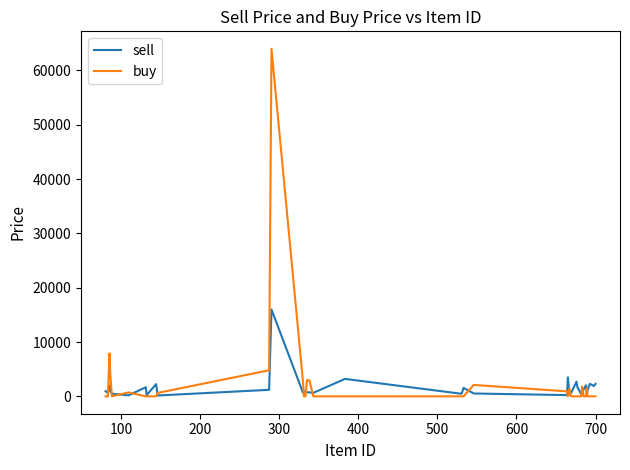

Rank the series by their maximum value, from highest to lowest.

buy, sell